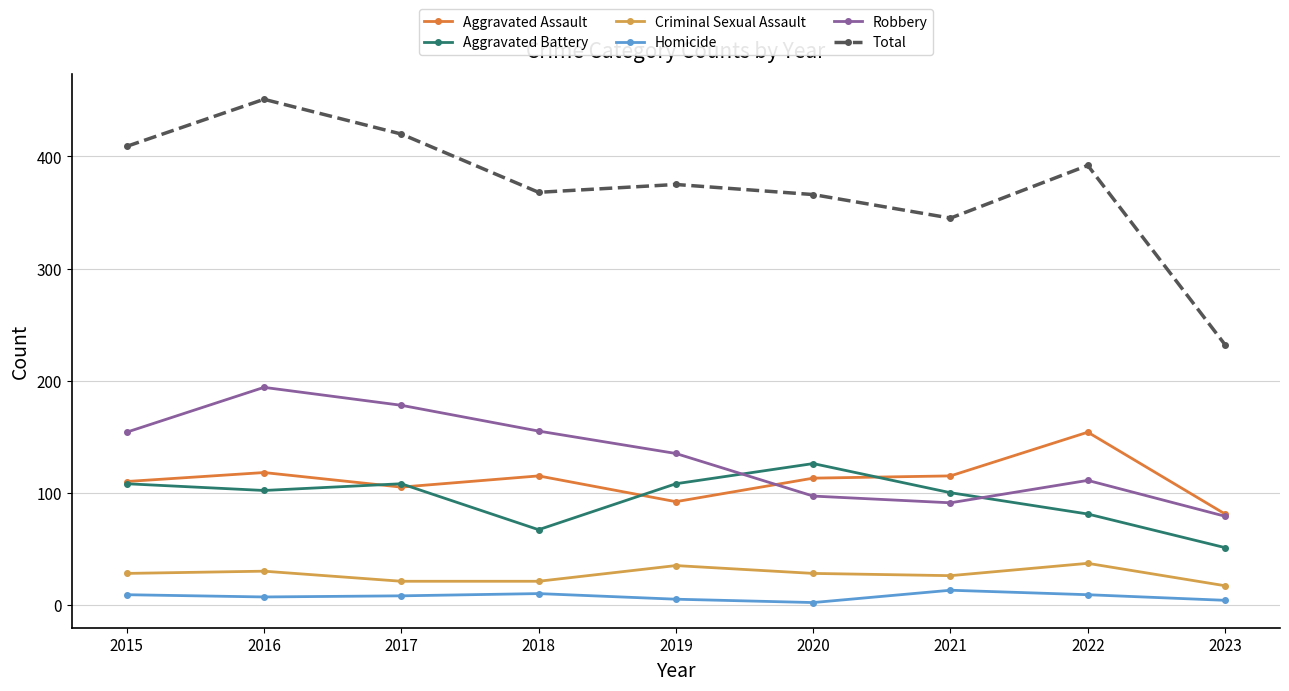

How many values in the Aggravated Battery series are below 102?

4